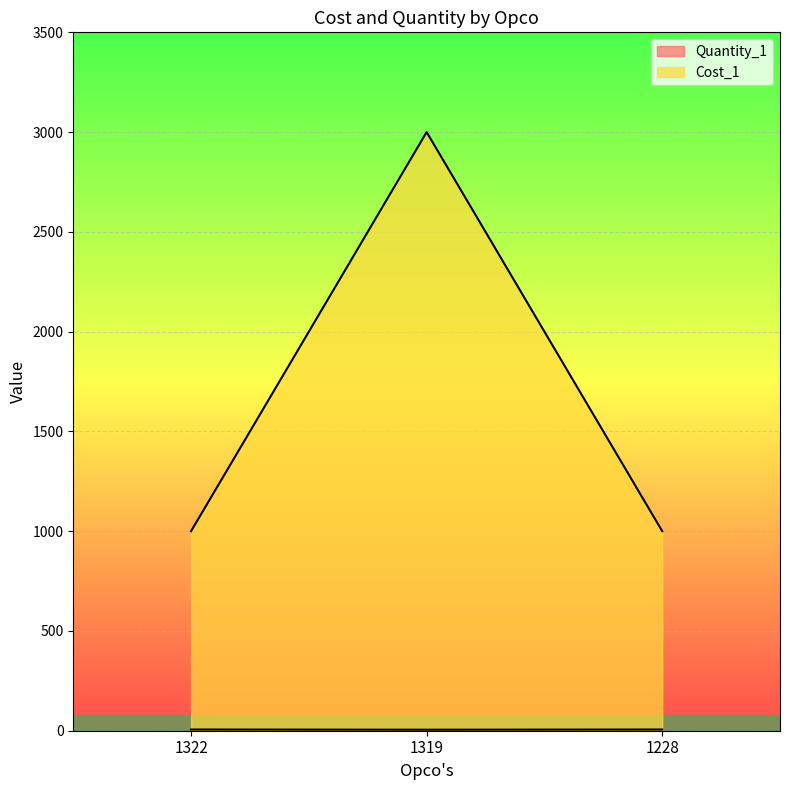

Count the number of categories in the chart.

3